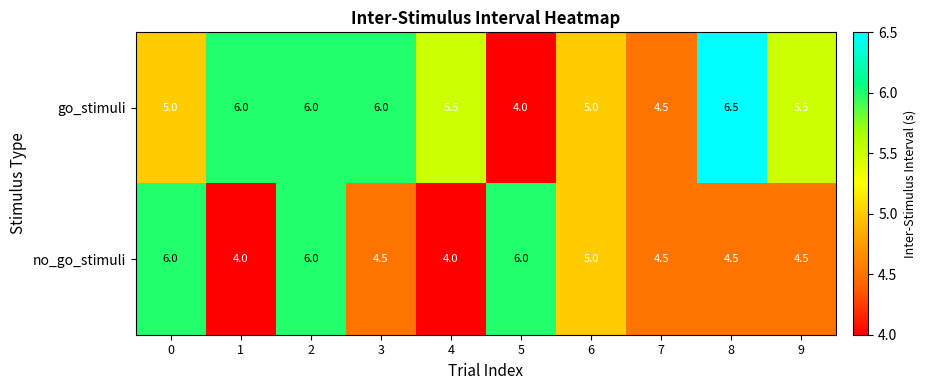

At which category is the sum across all series the highest?

2